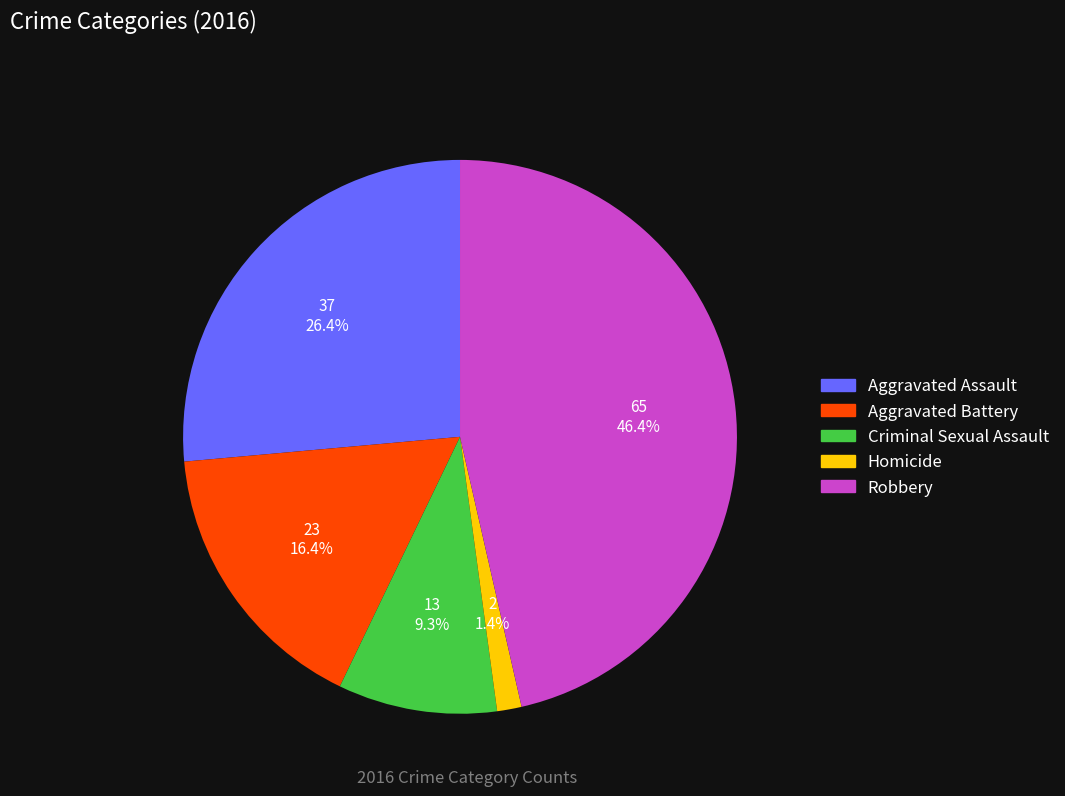

What is the largest slice in the pie chart?

Robbery